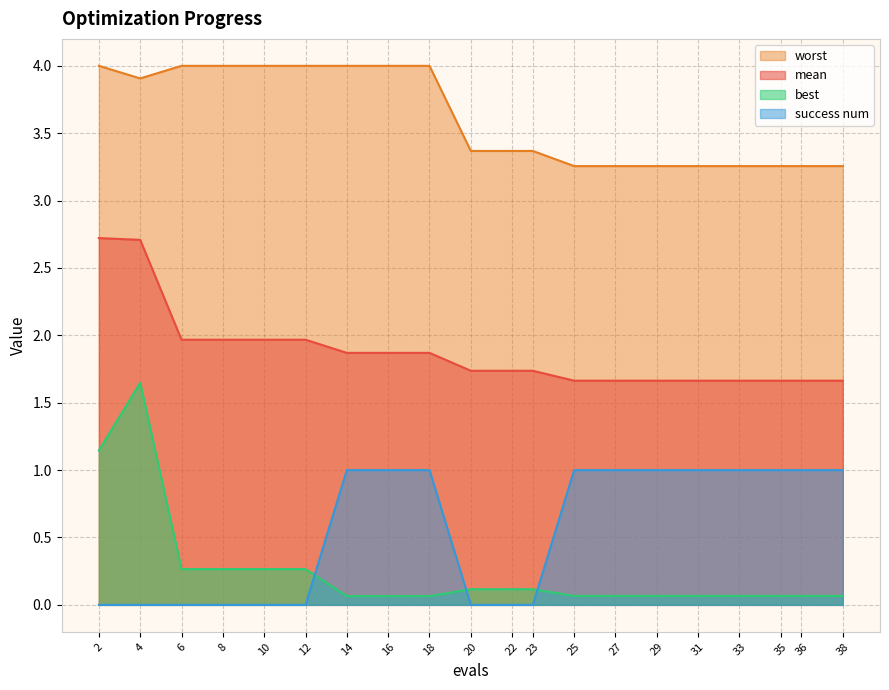

What is the difference between the highest and lowest values at 18?

3.9